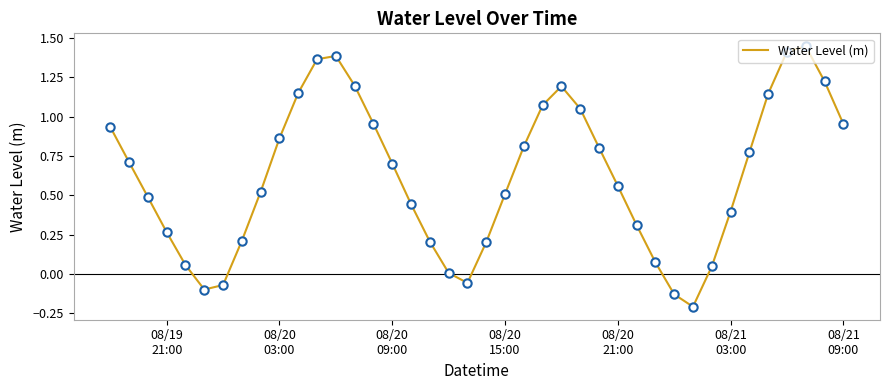

What is the difference between the maximum and minimum values?

1.7